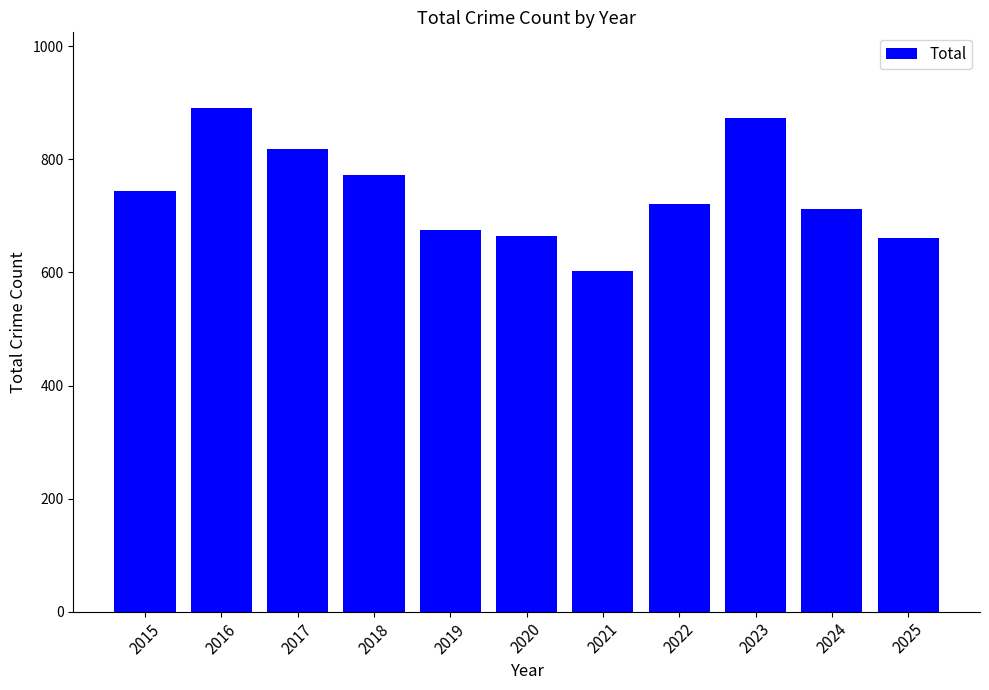

What is the average value?

740